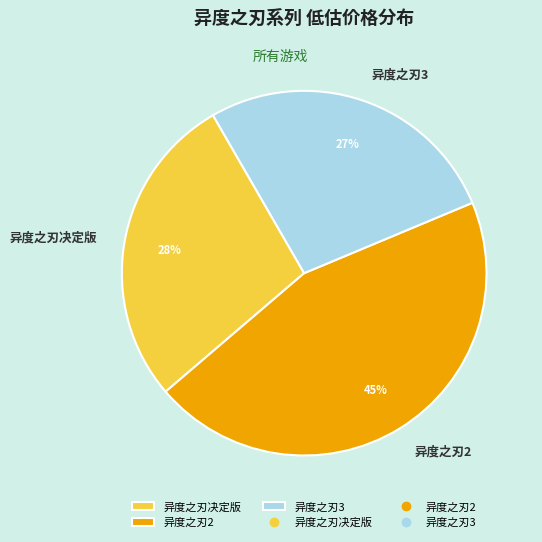

Is the sum of 异度之刃决定版 and 异度之刃3 greater than half?

Yes